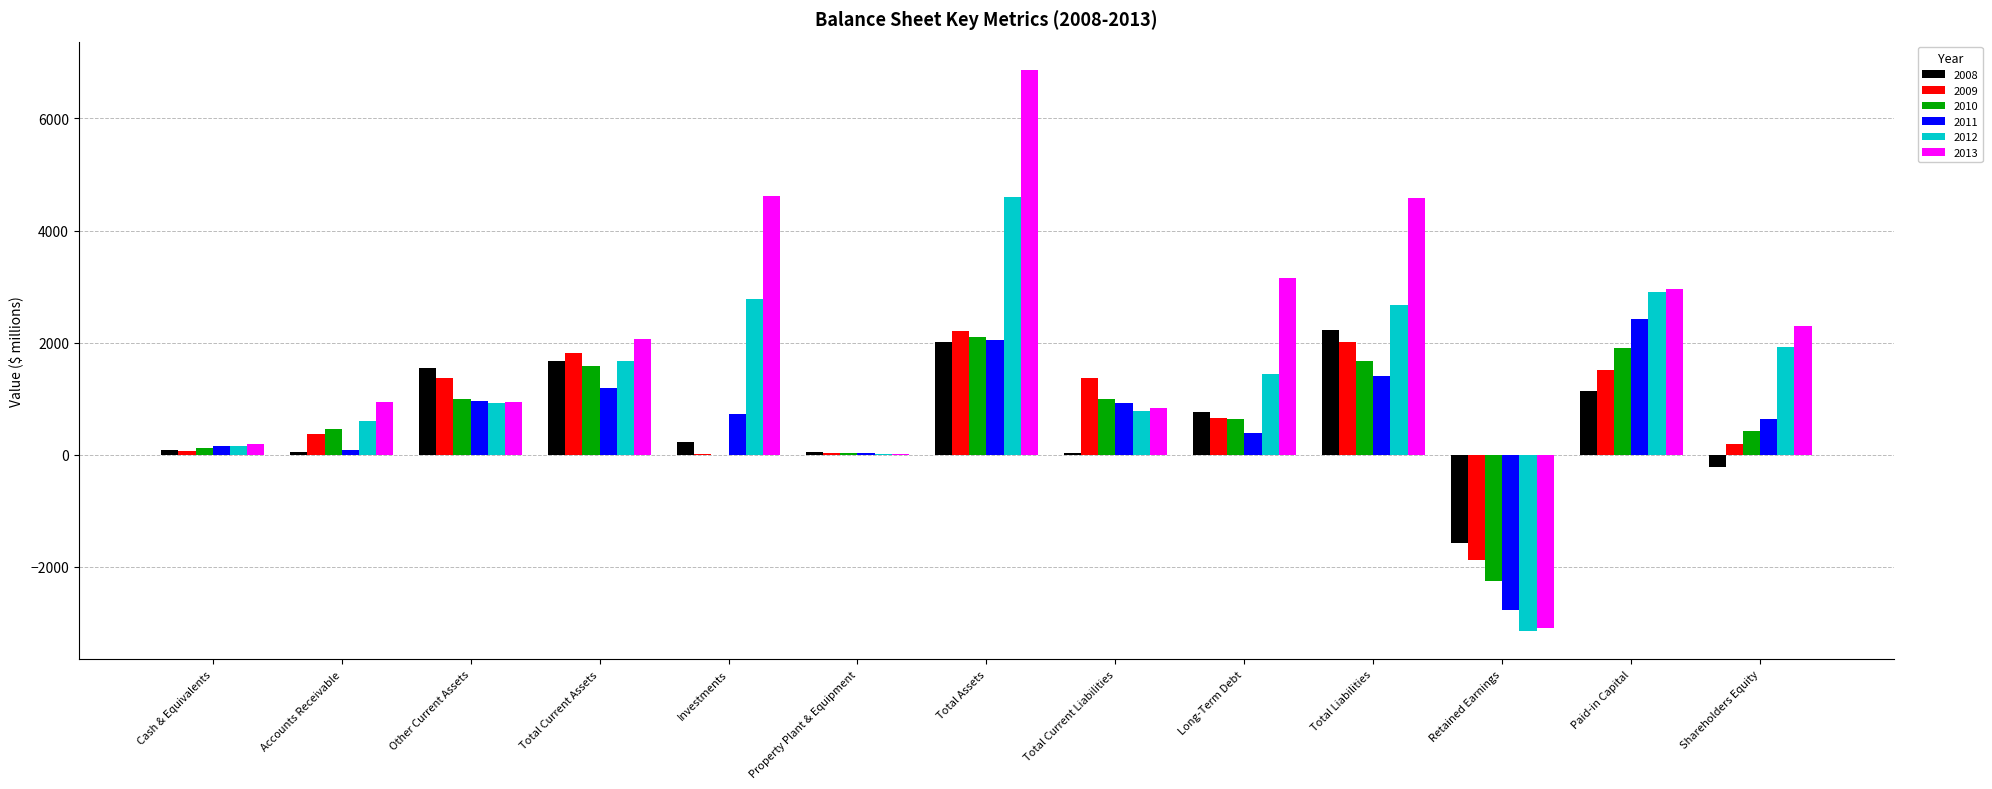

Is the value of 2008 at Total Assets greater than the value of 2009 at Shareholders Equity?

Yes